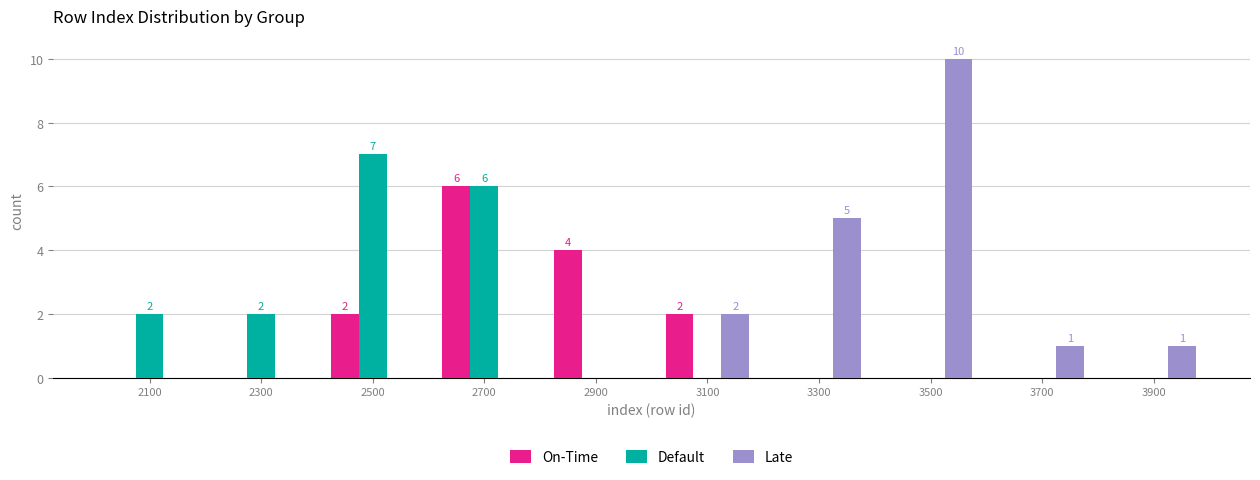

In the Default series, which range on the x-axis has the tallest bar?

2400 to 2600